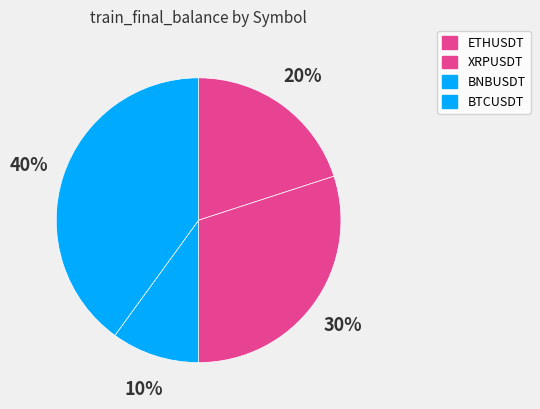

Count the number of slices in the pie.

4